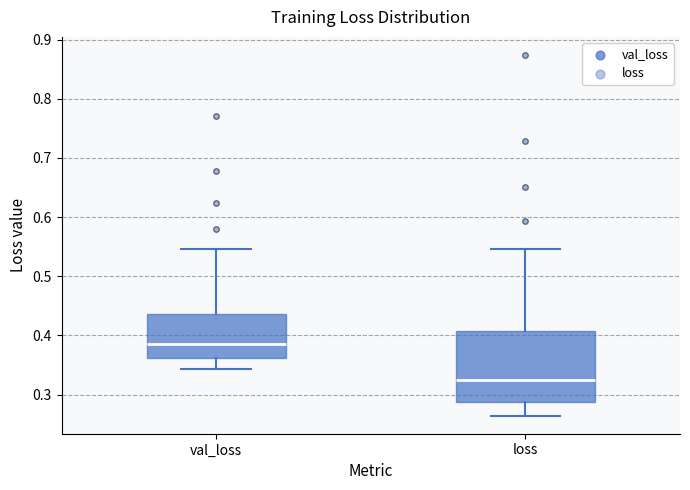

Reading left to right, transcribe this box plot: for each box, give where its median line is, the range the box spans, and where its two whiskers end, as read against the y-axis. The values are not printed on the chart, so give them approximately, as read against the axis.

val_loss: median 0.39, box 0.36 to 0.44, whiskers 0.34 to 0.55
loss: median 0.32, box 0.29 to 0.41, whiskers 0.26 to 0.55